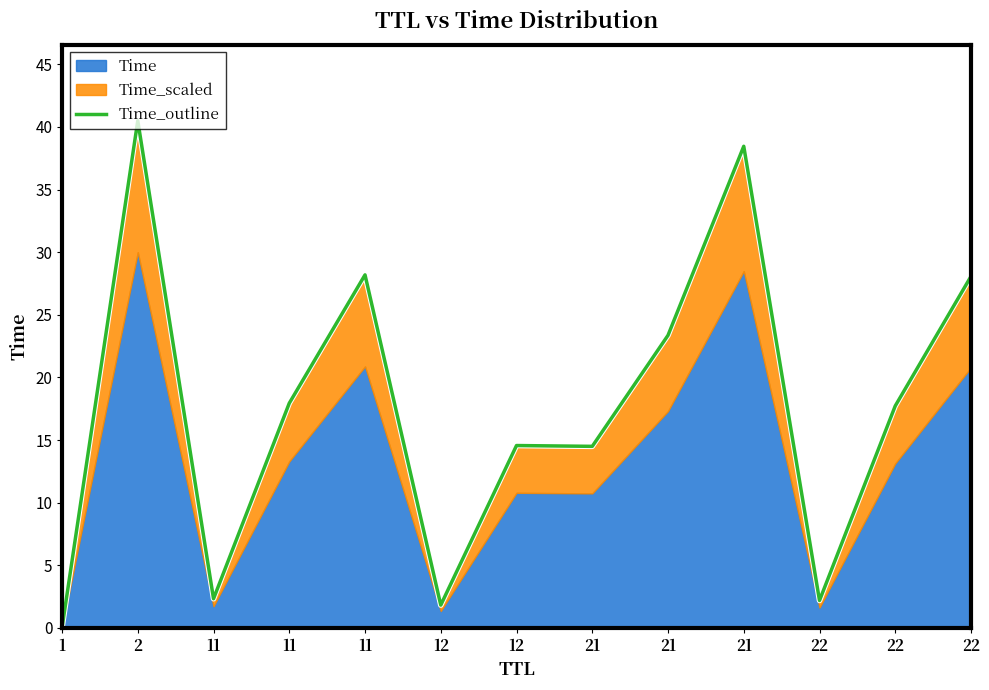

What is the change in value from 22 to 22?

+15.5